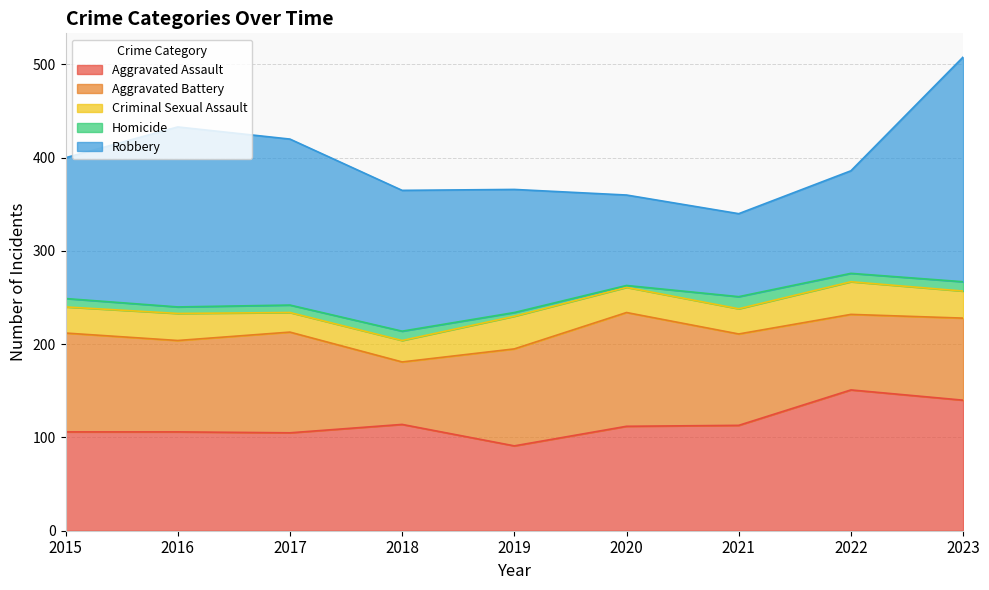

True or false: Robbery and Criminal Sexual Assault cross at least once.

False